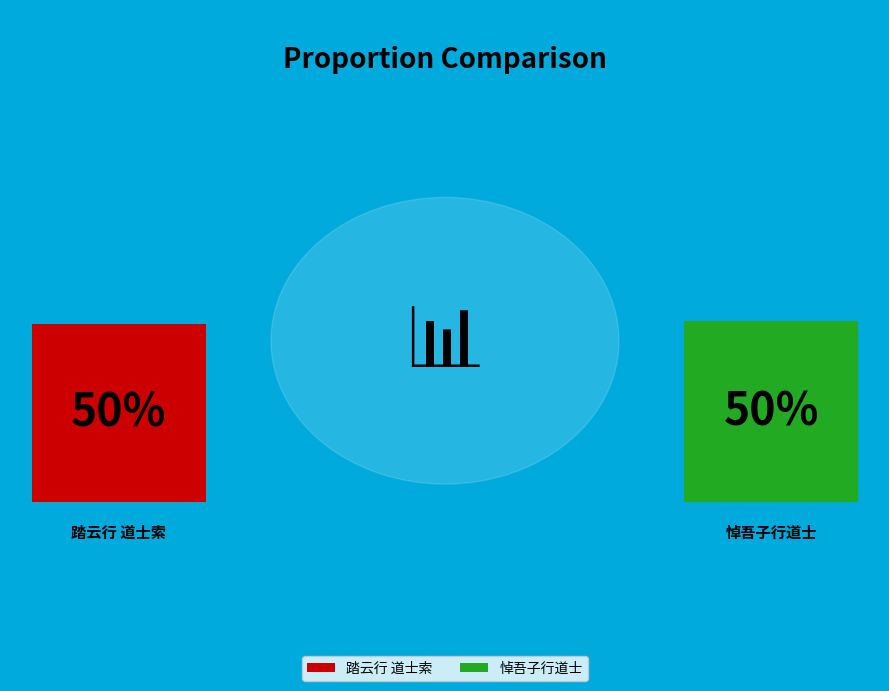

What is the total percentage of 悼吾子行道士 and 踏云行 道士索?

100.0%